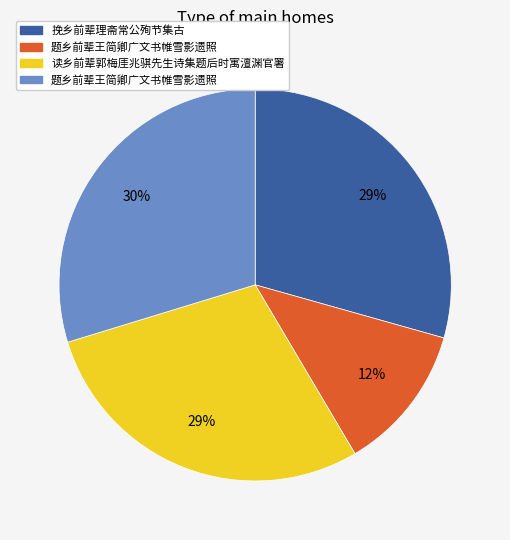

Does any single category account for the majority?

No